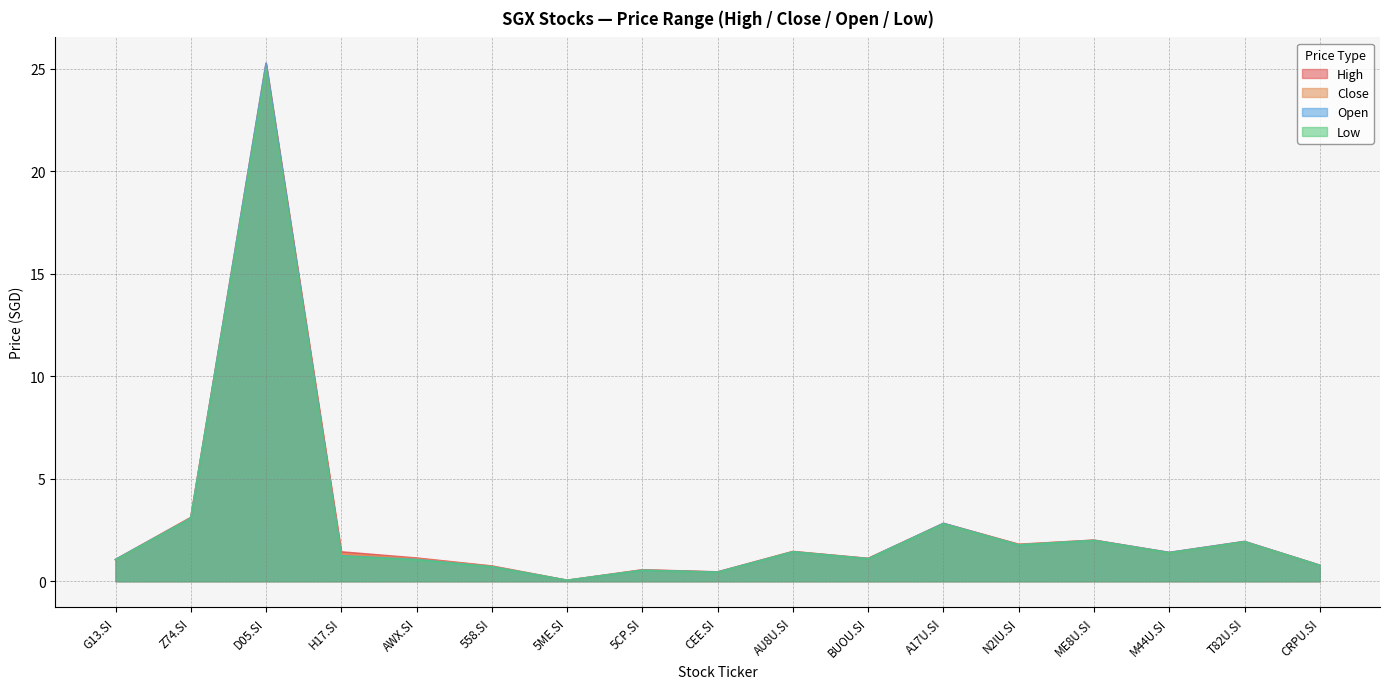

True or false: Close has more than 2 interior local peaks.

True